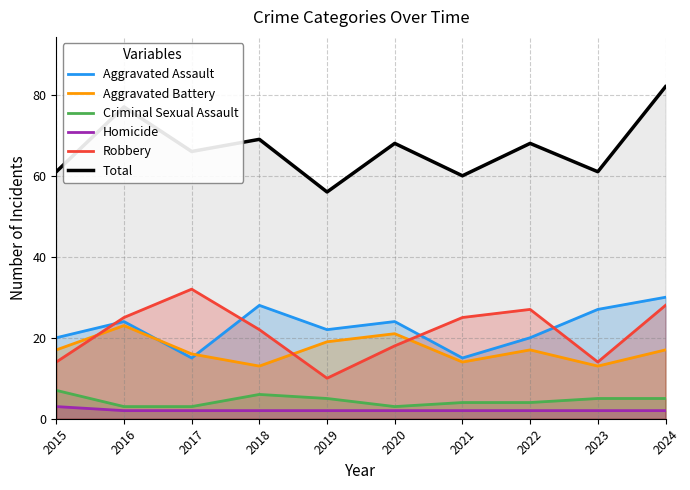

Reading left to right, what are all the values shown in this chart?

Aggravated Assault: 2015=20	2016=24	2017=15	2018=28	2019=22	2020=24	2021=15	2022=20	2023=27	2024=30
Aggravated Battery: 2015=17	2016=23	2017=16	2018=13	2019=19	2020=21	2021=14	2022=17	2023=13	2024=17
Criminal Sexual Assault: 2015=7	2016=3	2017=3	2018=6	2019=5	2020=3	2021=4	2022=4	2023=5	2024=5
Homicide: 2015=3	2016=2	2017=2	2018=2	2019=2	2020=2	2021=2	2022=2	2023=2	2024=2
Robbery: 2015=14	2016=25	2017=32	2018=22	2019=10	2020=18	2021=25	2022=27	2023=14	2024=28
Total: 2015=61	2016=77	2017=66	2018=69	2019=56	2020=68	2021=60	2022=68	2023=61	2024=82